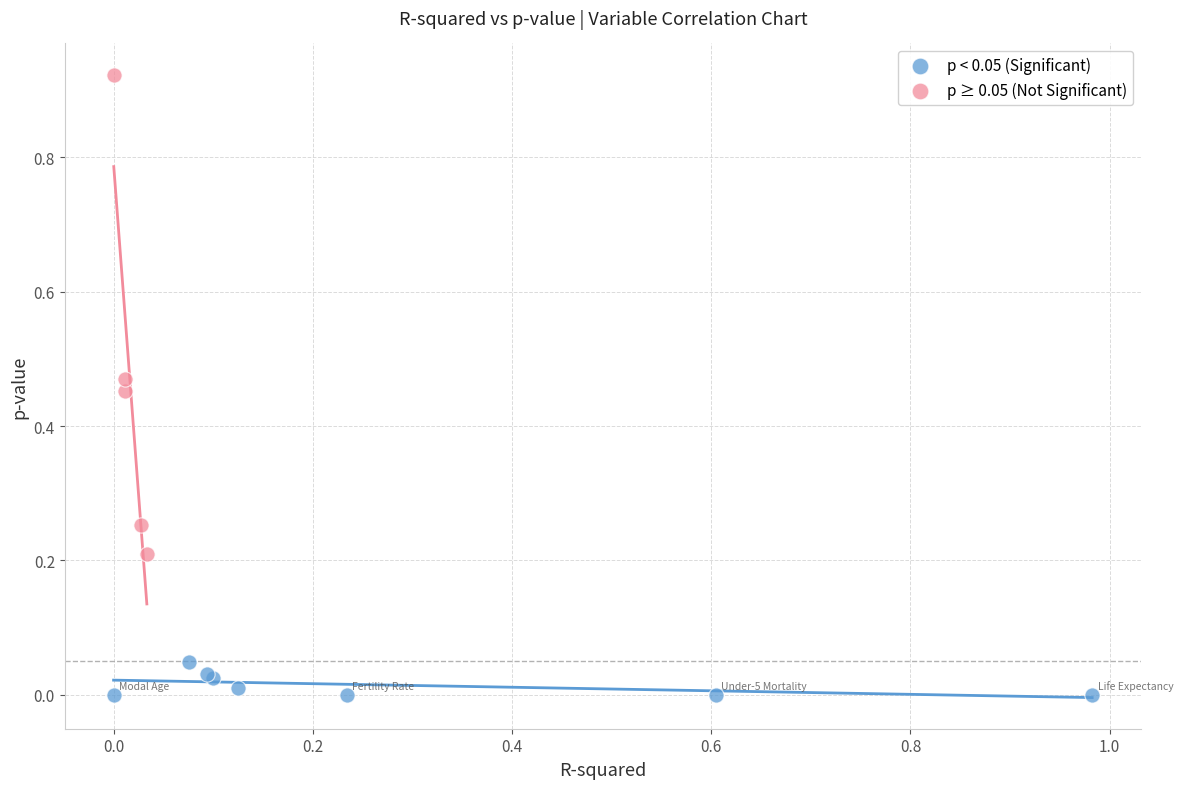

Which series reaches the maximum Y coordinate?

p ≥ 0.05 (Not Significant)